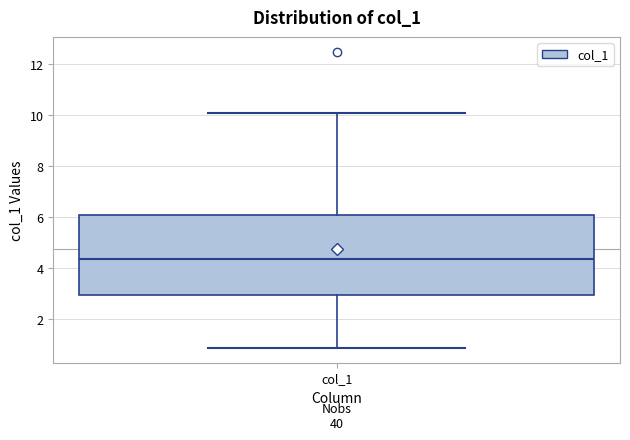

Read this box plot against the y-axis: the position of the median line, the range covered by the box, and the ends of both whiskers. The values are not printed on the chart, so give them approximately, as read against the axis.

median 4.4, box 3.0 to 6.0, whiskers 0.8 to 10.2